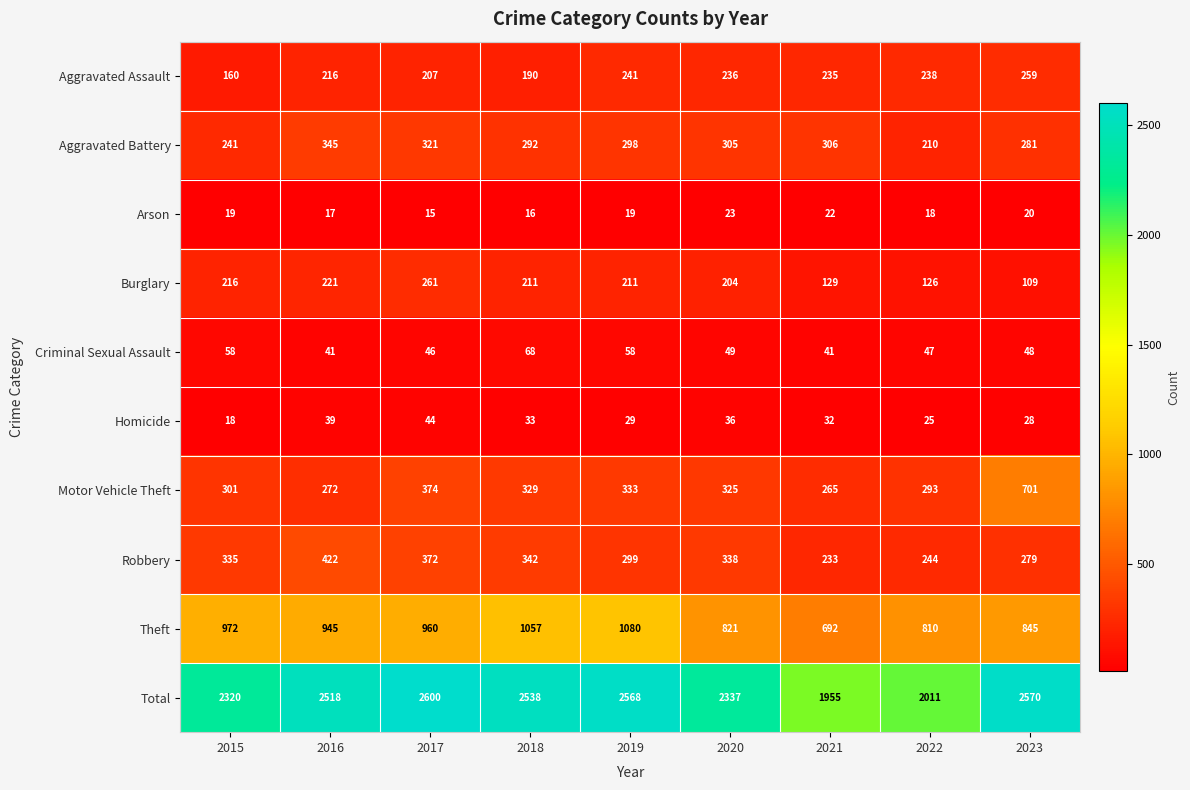

What is the approximate value of Theft at 2017, to the nearest 5?

960